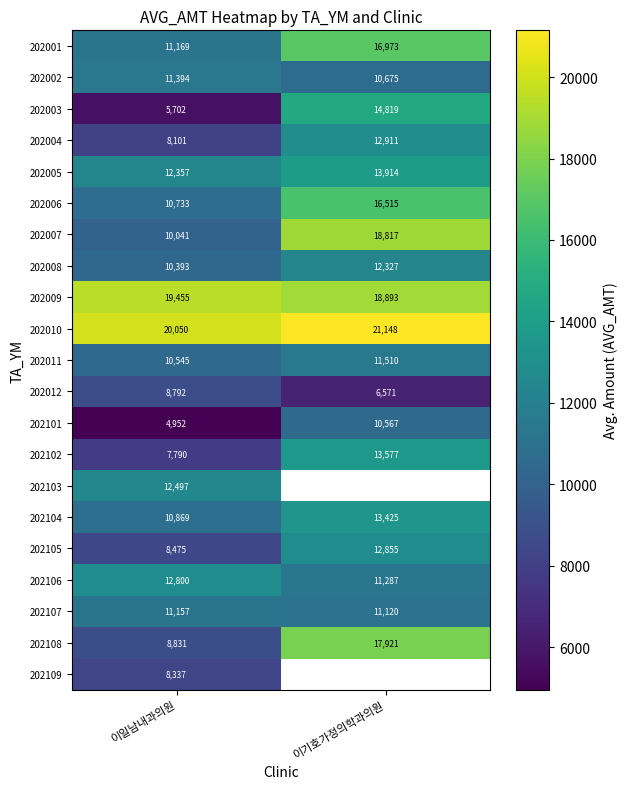

Read the 202006 value at 이일남내과의원.

10733